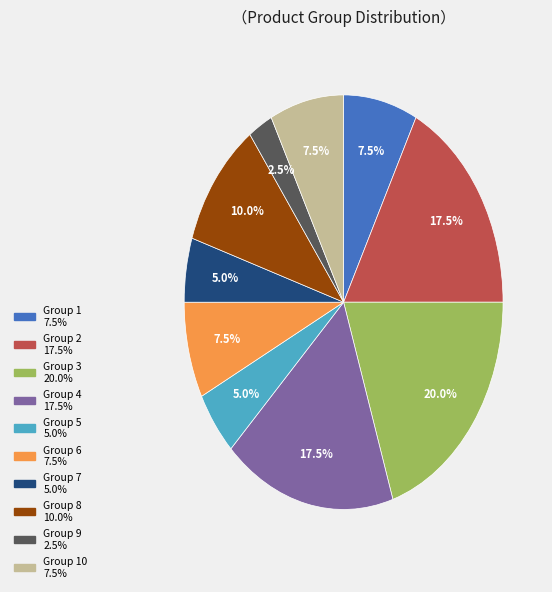

Does any single category account for the majority?

No